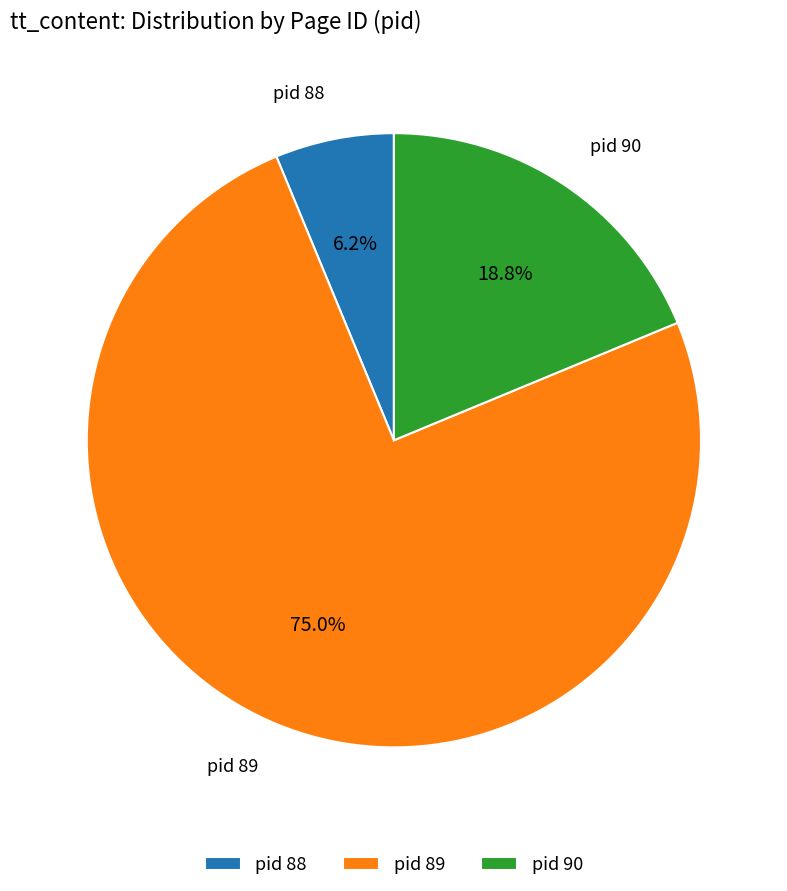

Does any single category account for the majority?

Yes